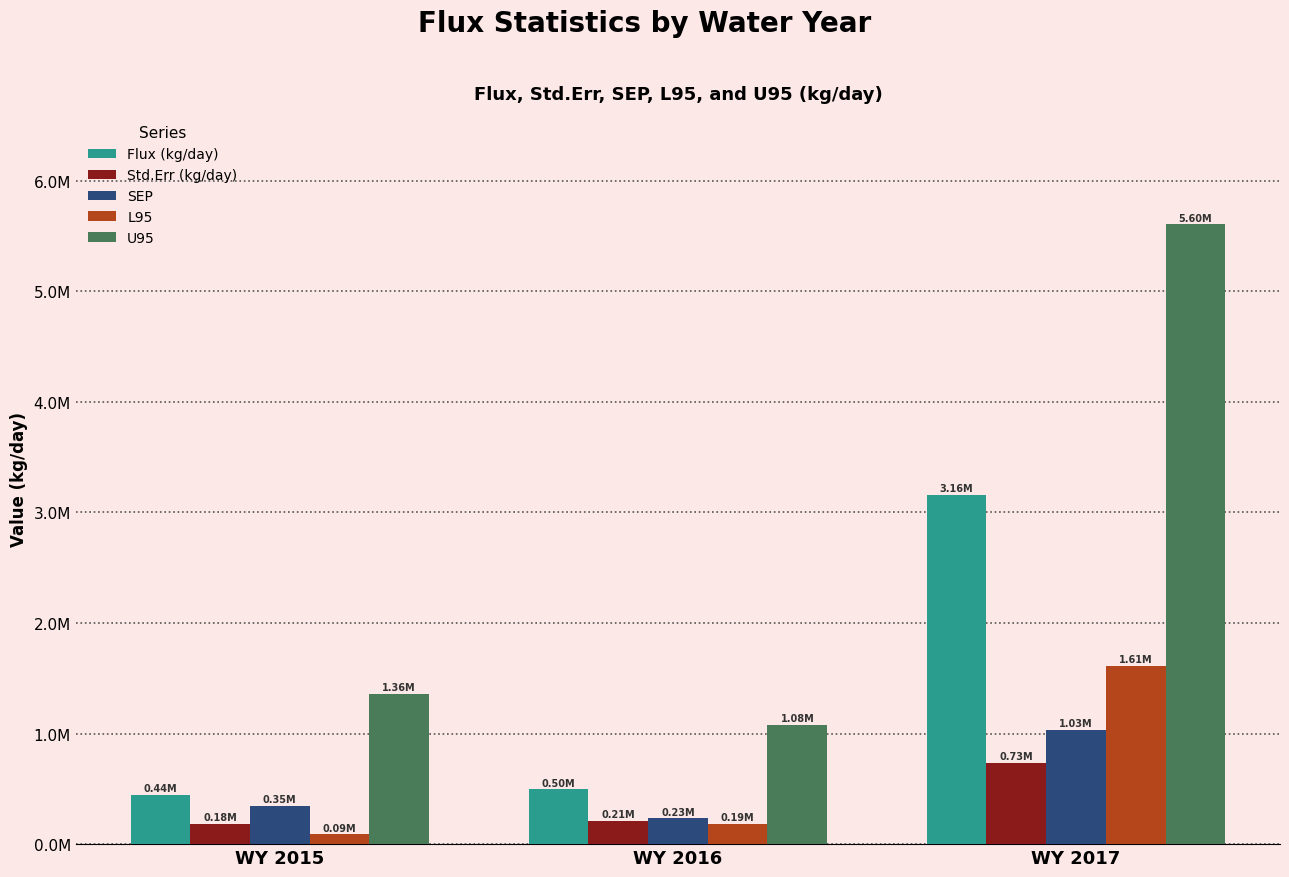

Which series has the largest total across all categories?

U95